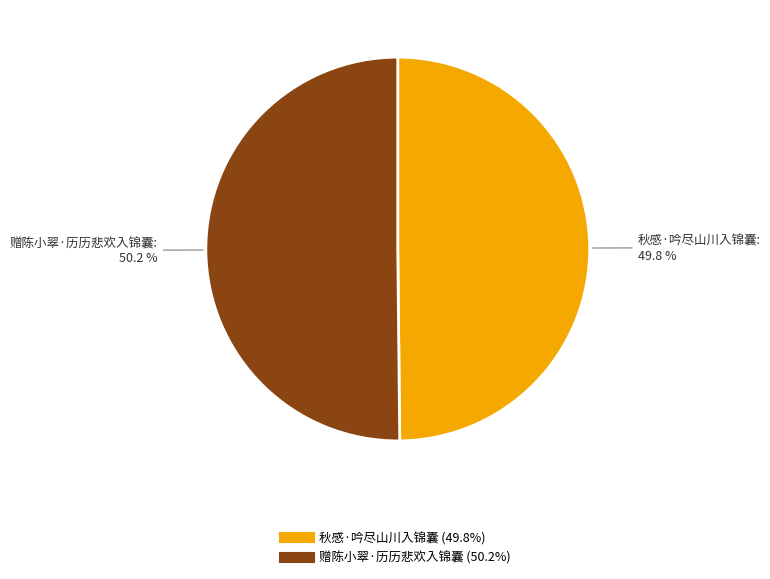

Approximately how many times larger is the value at 赠陈小翠·历历悲欢入锦囊 compared to 秋感·吟尽山川入锦囊?

1.0